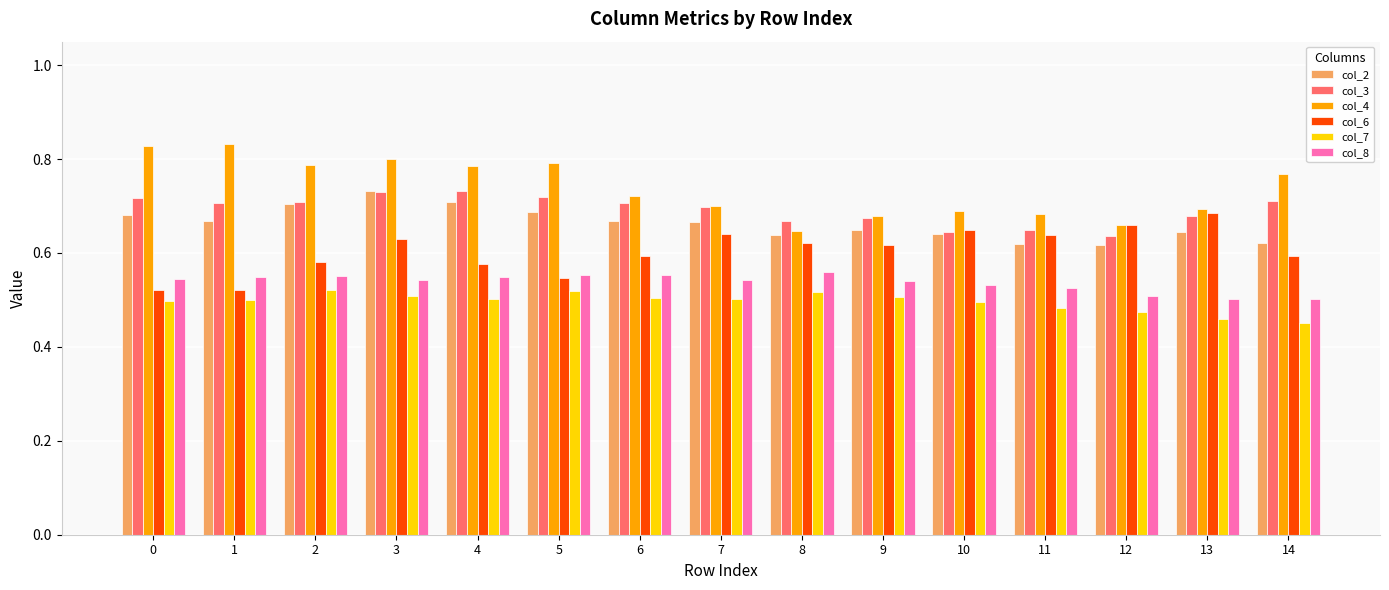

What is the sum of all col_7 values?

7.4